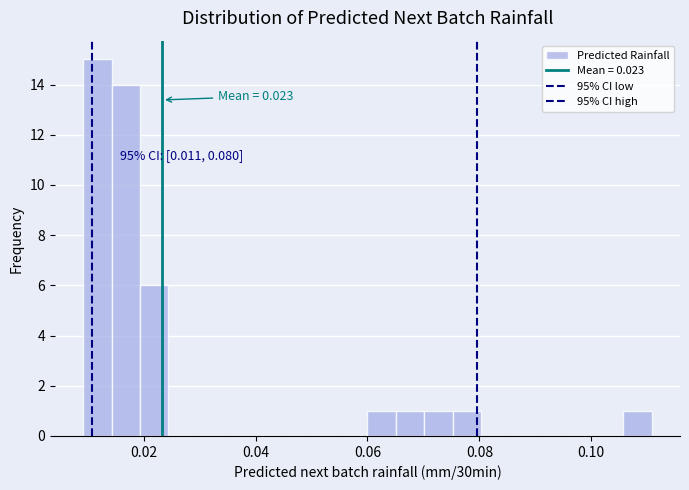

Around what value on the x-axis is the tallest bar? Give the approximate position of its centre, as read against the axis.

0.012